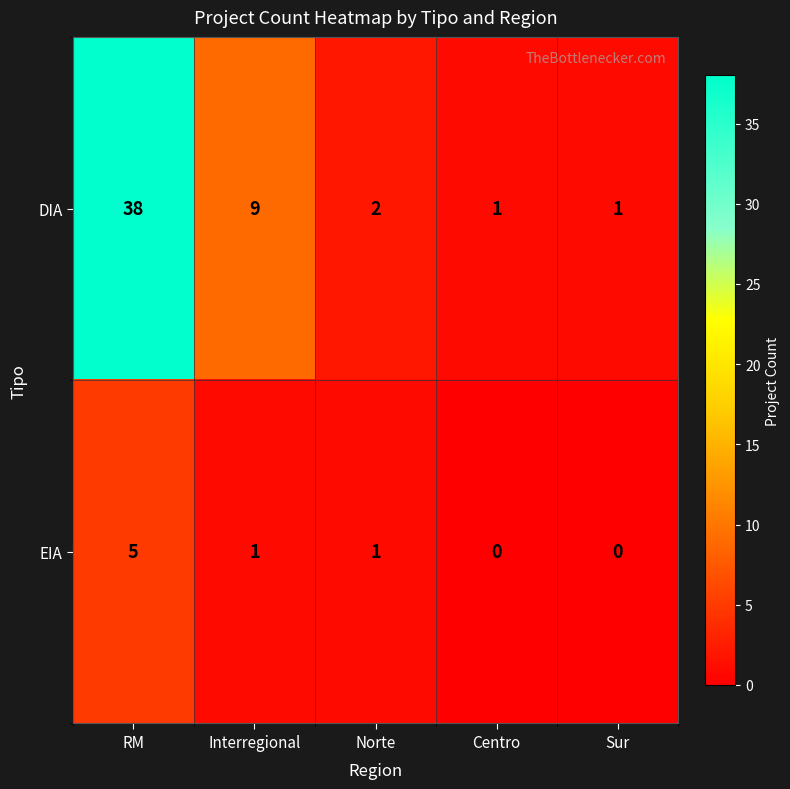

Which series changed the most between RM and Sur?

DIA